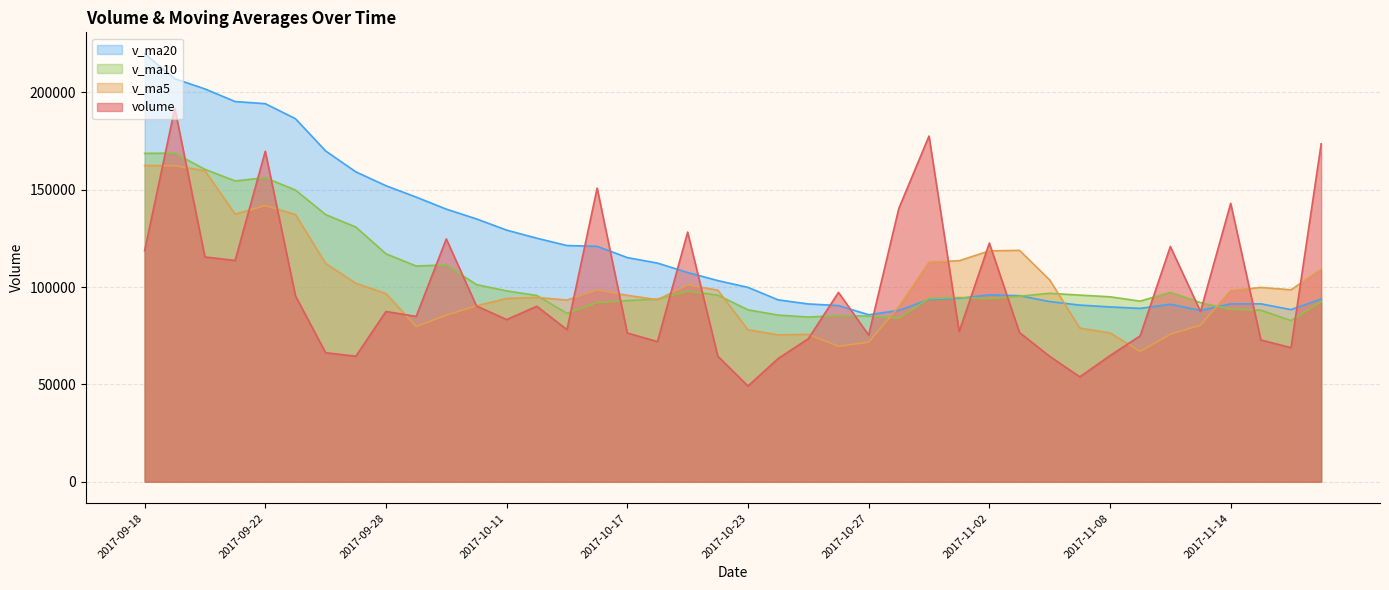

How many values in the v_ma20 series are below 103356?

20